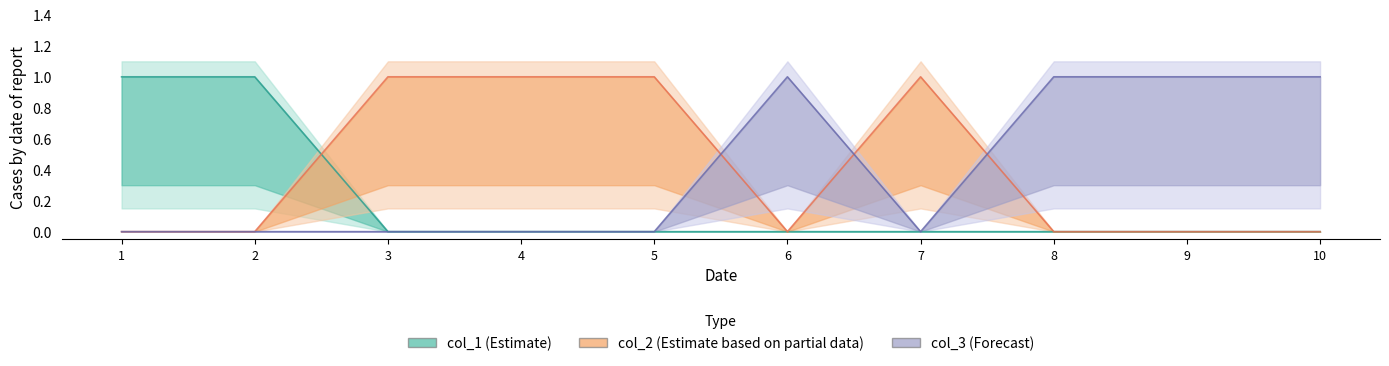

At which category is the sum across all series the highest?

1